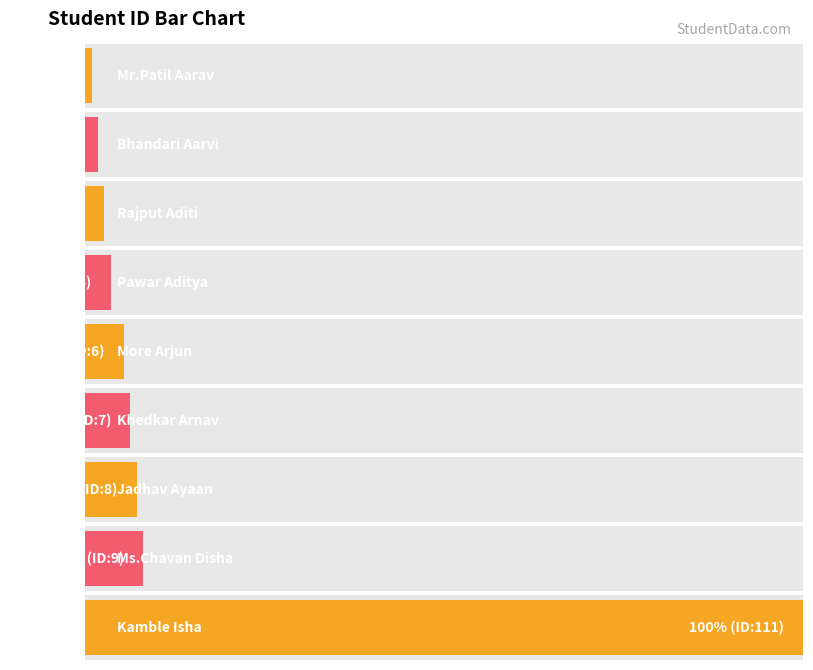

What is the value of the 2nd bar from the left?

2